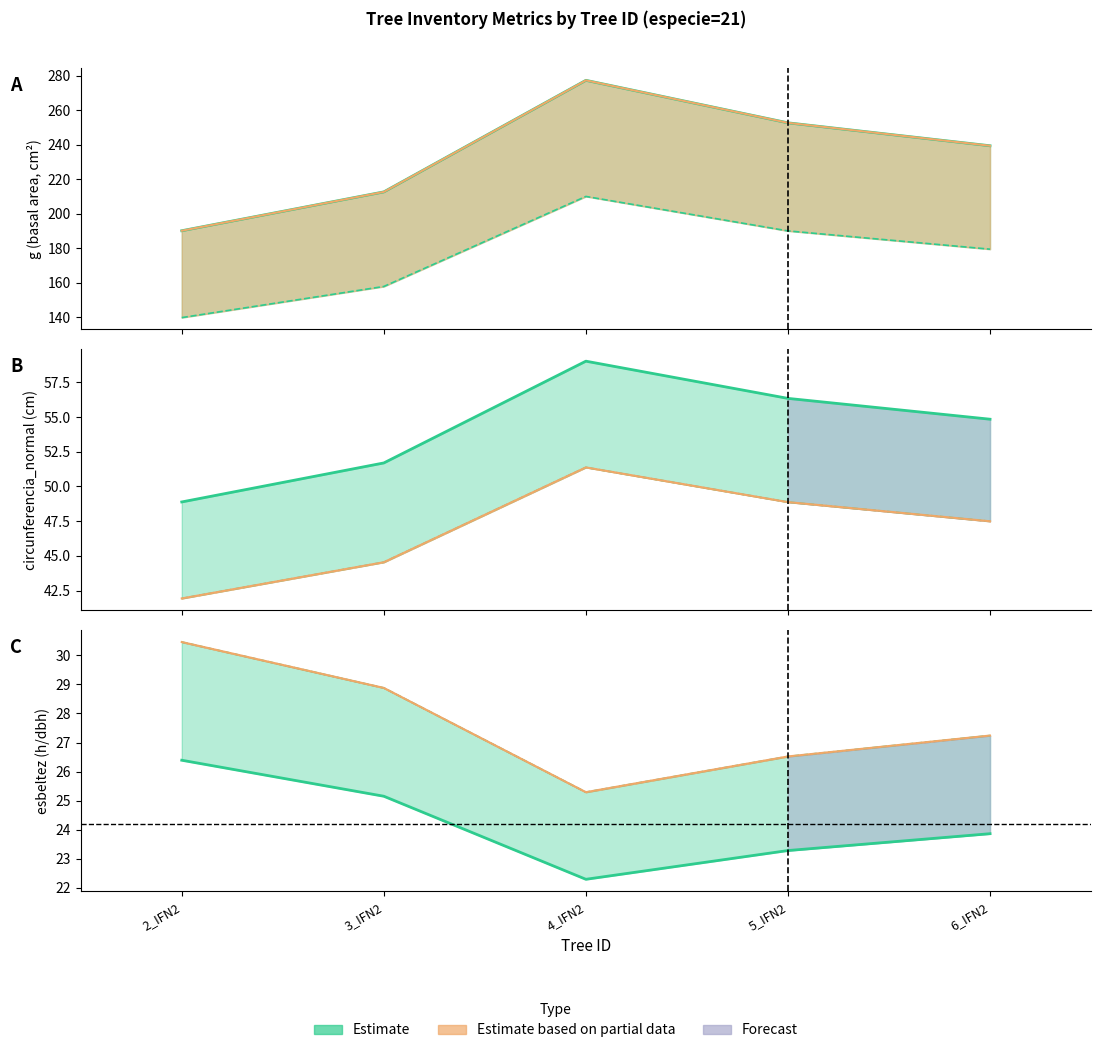

At which label is g closest to 233?

6_IFN2